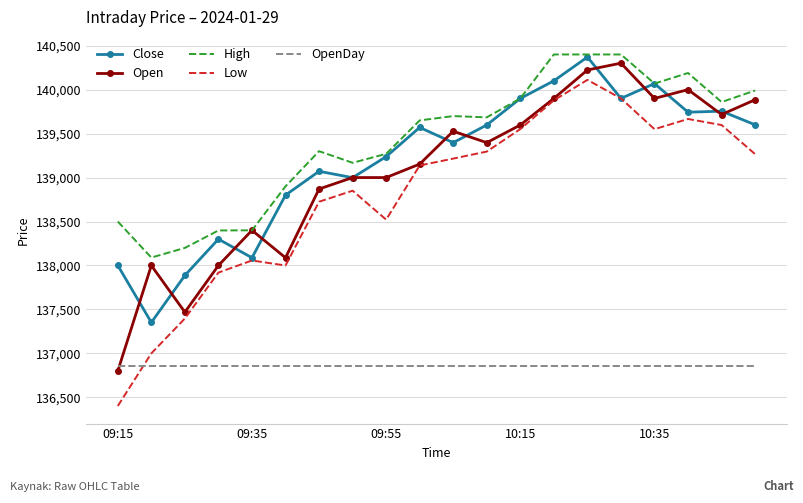

Which series has the largest range (max minus min)?

Low